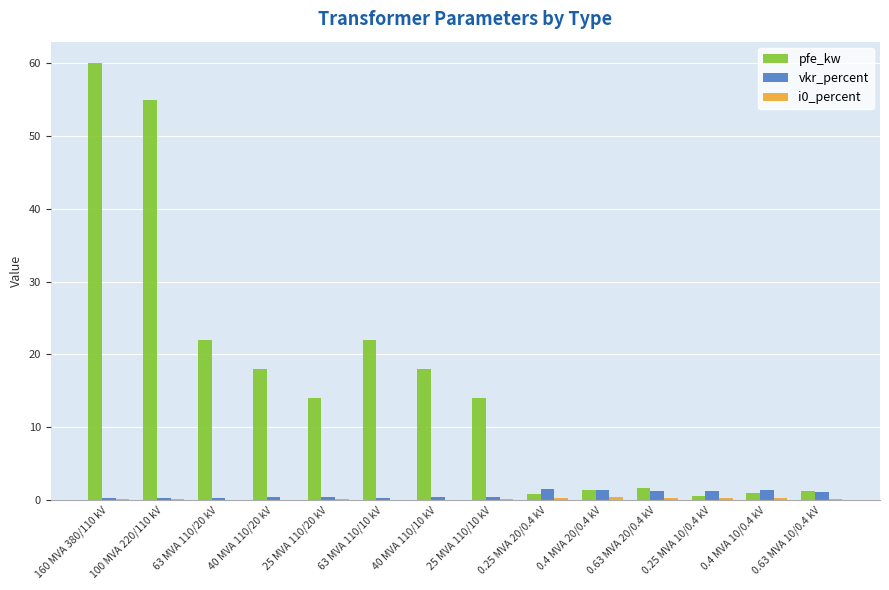

Is it true that pfe_kw equals 14.0 at 25 MVA 110/10 kV?

True